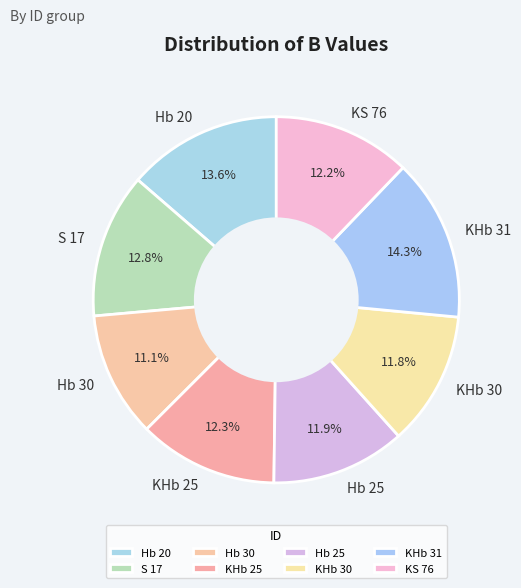

Is it true that Hb 30 is 11% of the pie?

True